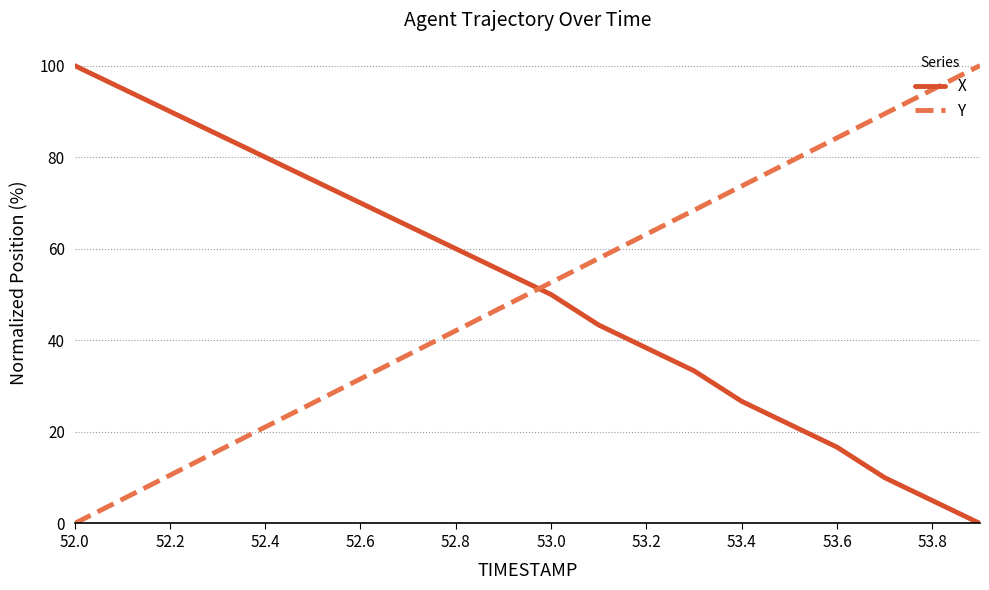

What is the difference between the second highest and minimum values in the X series?

95.0